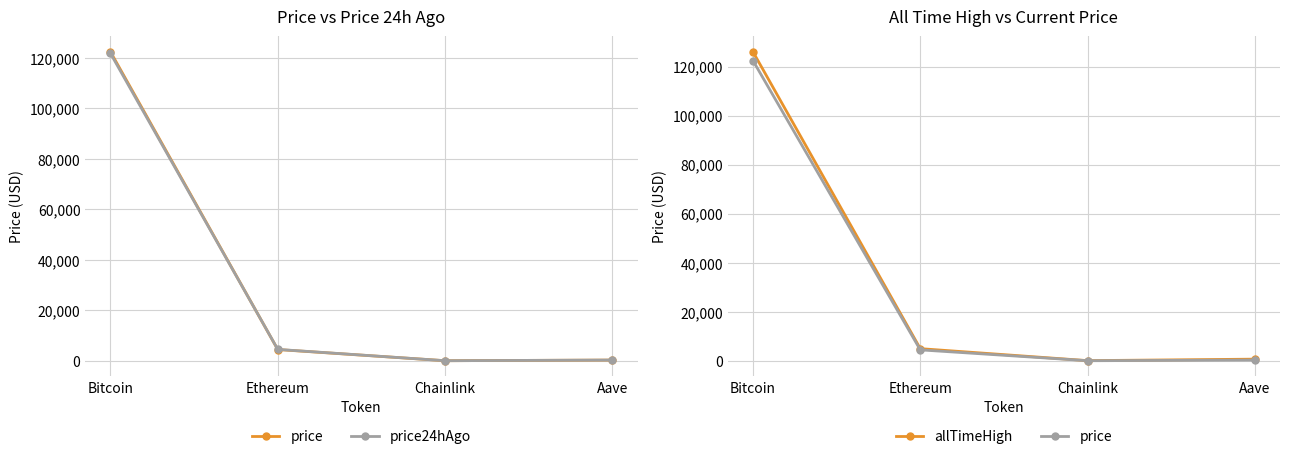

At which label does allTimeHigh reach its peak?

Bitcoin